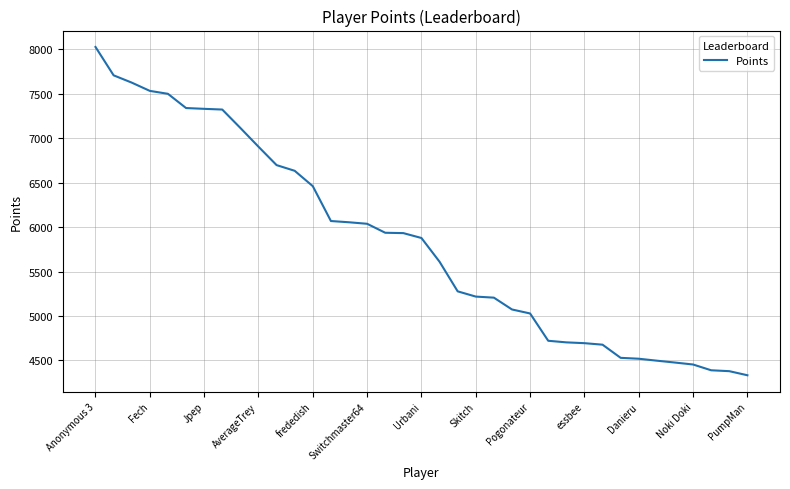

What is the sum of all values?

215876